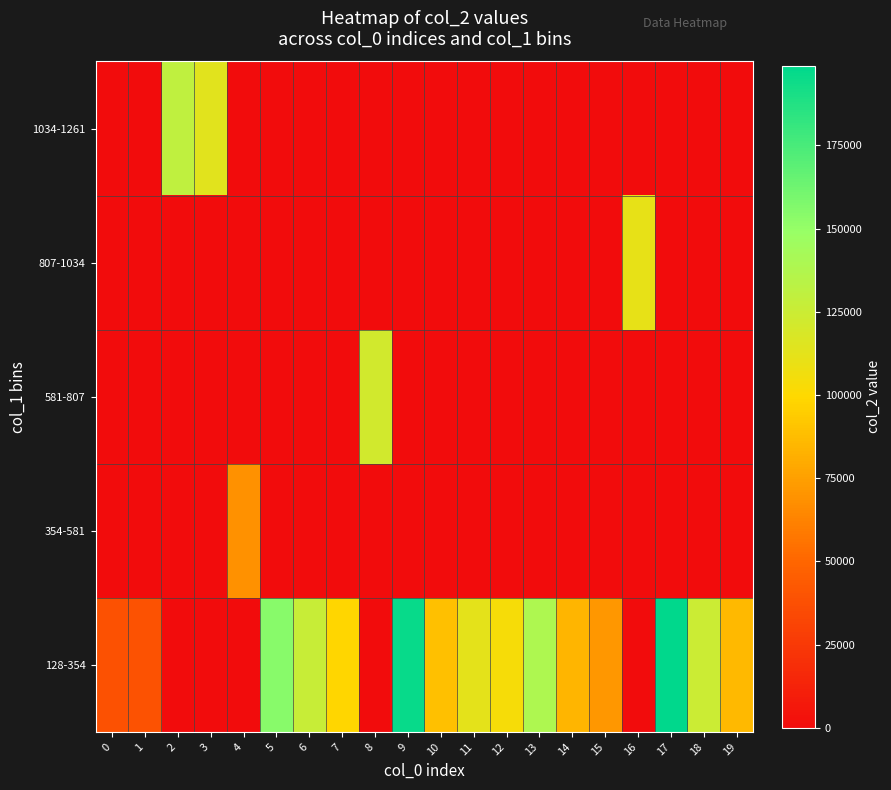

What is the total value across all series at 16?

110918